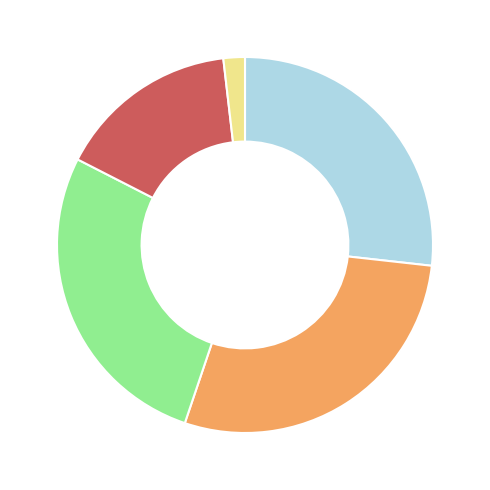

Does any single category account for the majority?

No